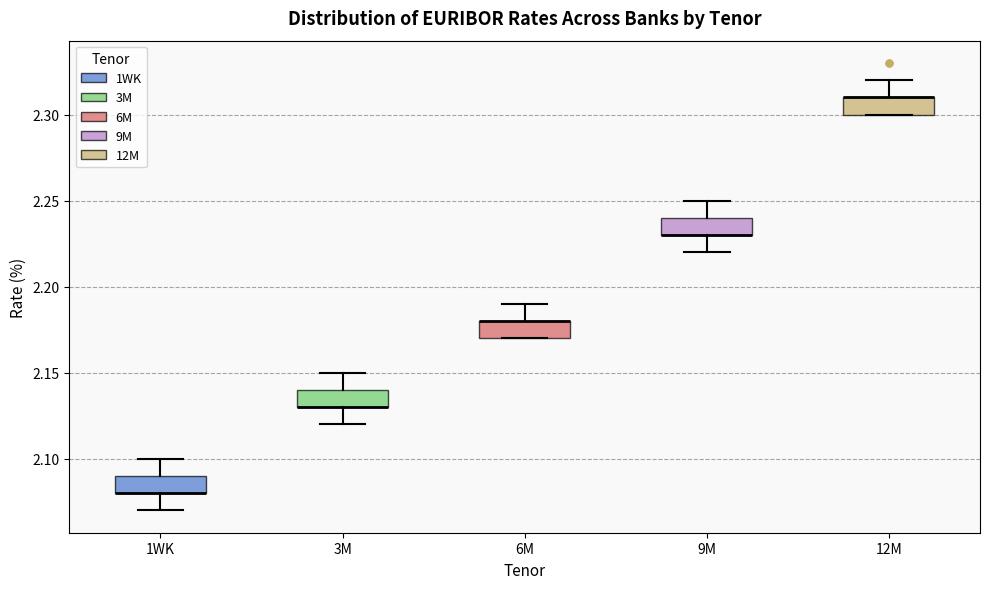

Reading left to right, transcribe this box plot: for each box, give where its median line is, the range the box spans, and where its two whiskers end, as read against the y-axis. The values are not printed on the chart, so give them approximately, as read against the axis.

1WK: median 2.08 (drawn on the box's lower edge), box 2.08 to 2.09, whiskers 2.07 to 2.10
3M: median 2.13 (drawn on the box's lower edge), box 2.13 to 2.14, whiskers 2.12 to 2.15
6M: median 2.18 (drawn on the box's upper edge), box 2.17 to 2.18, whiskers 2.17 to 2.19
9M: median 2.23 (drawn on the box's lower edge), box 2.23 to 2.24, whiskers 2.22 to 2.25
12M: median 2.31 (drawn on the box's upper edge), box 2.30 to 2.31, whiskers 2.30 to 2.32